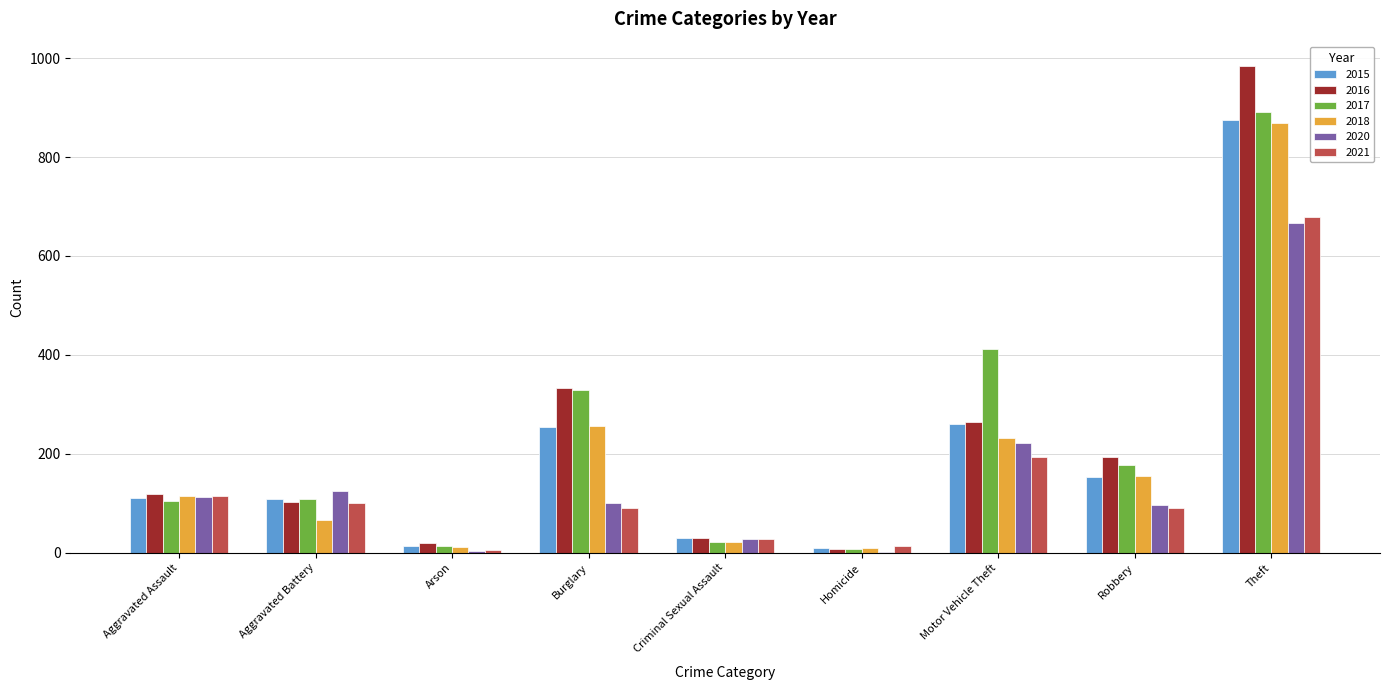

Which series changed the most between Aggravated Assault and Aggravated Battery?

2018